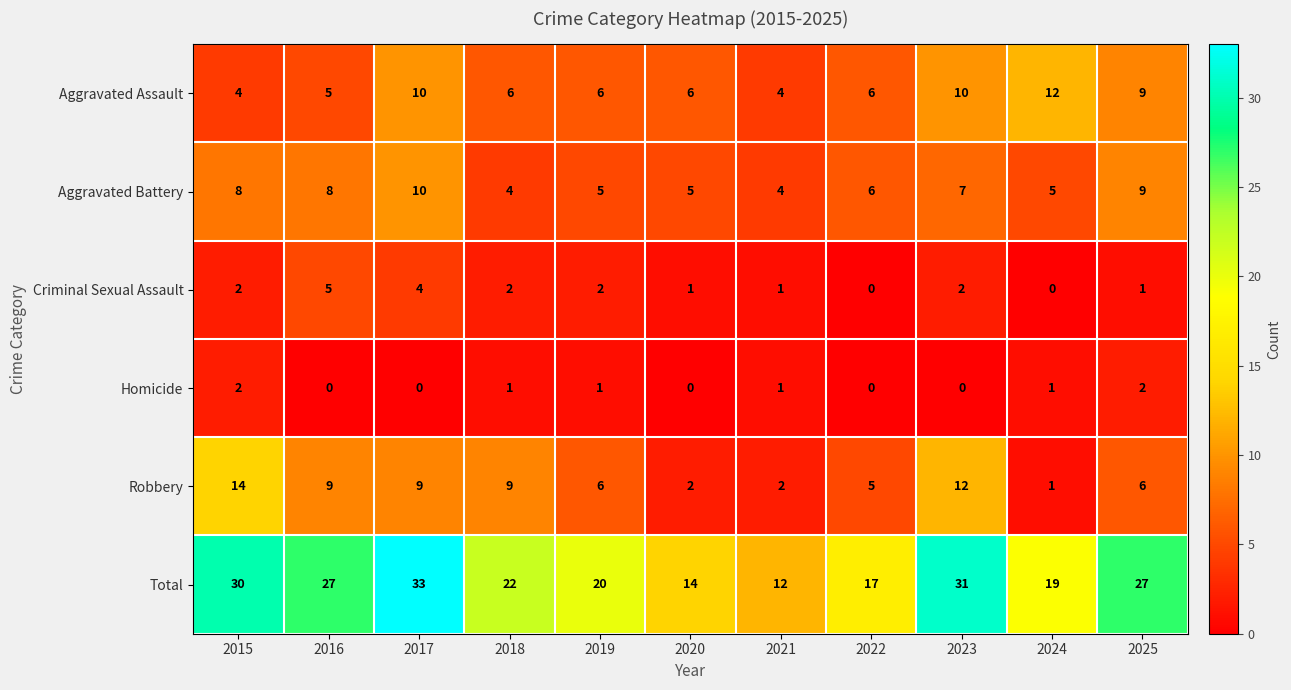

What is the average value of the Aggravated Battery series?

6